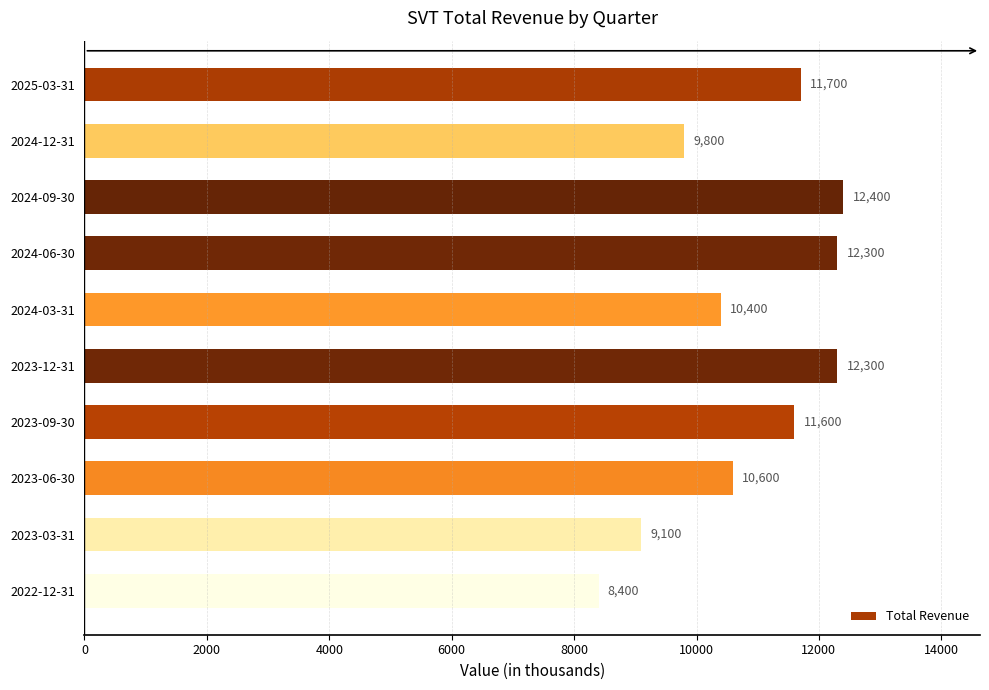

What is the approximate value at 2024-12-31?

9800